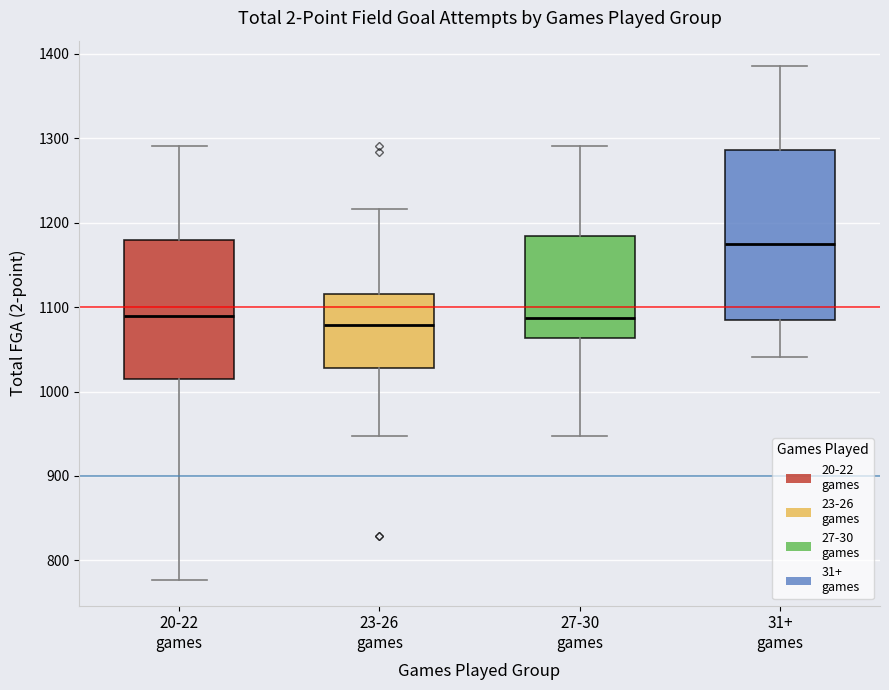

Reading left to right, transcribe this box plot: for each box, give where its median line is, the range the box spans, and where its two whiskers end, as read against the y-axis. The values are not printed on the chart, so give them approximately, as read against the axis.

20-22 games: median 1090, box 1010 to 1180, whiskers 780 to 1290
23-26 games: median 1080, box 1030 to 1120, whiskers 950 to 1220
27-30 games: median 1090, box 1060 to 1180, whiskers 950 to 1290
31+ games: median 1180, box 1090 to 1290, whiskers 1040 to 1390